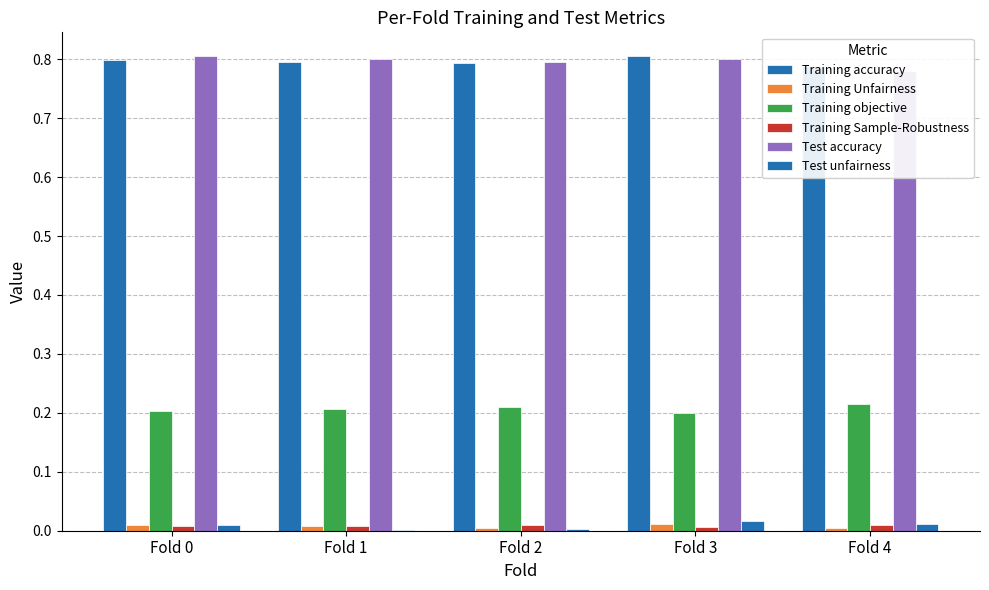

Which has a higher value, Fold 0 or Fold 1?

Fold 0